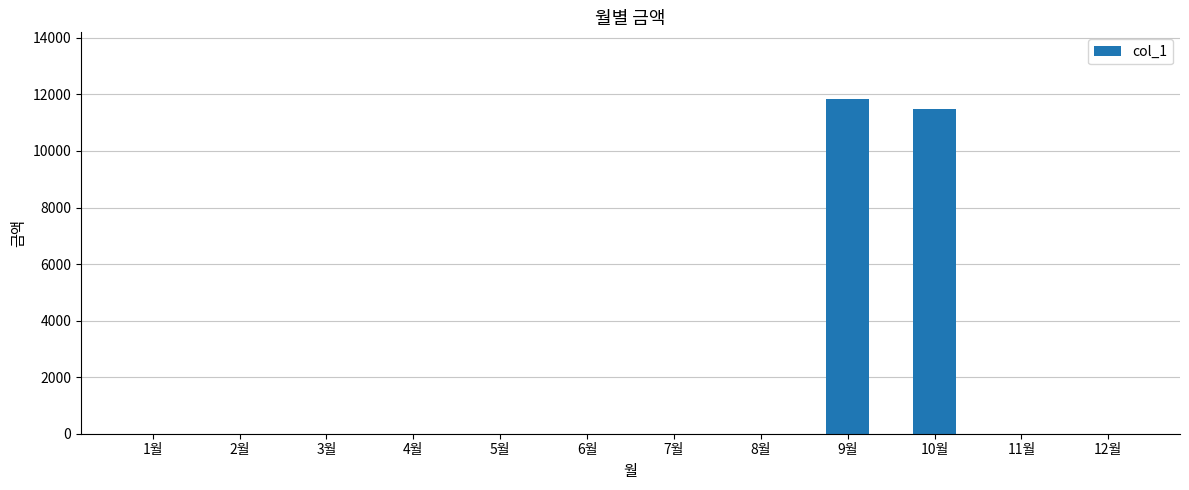

What is the greatest value displayed?

11830